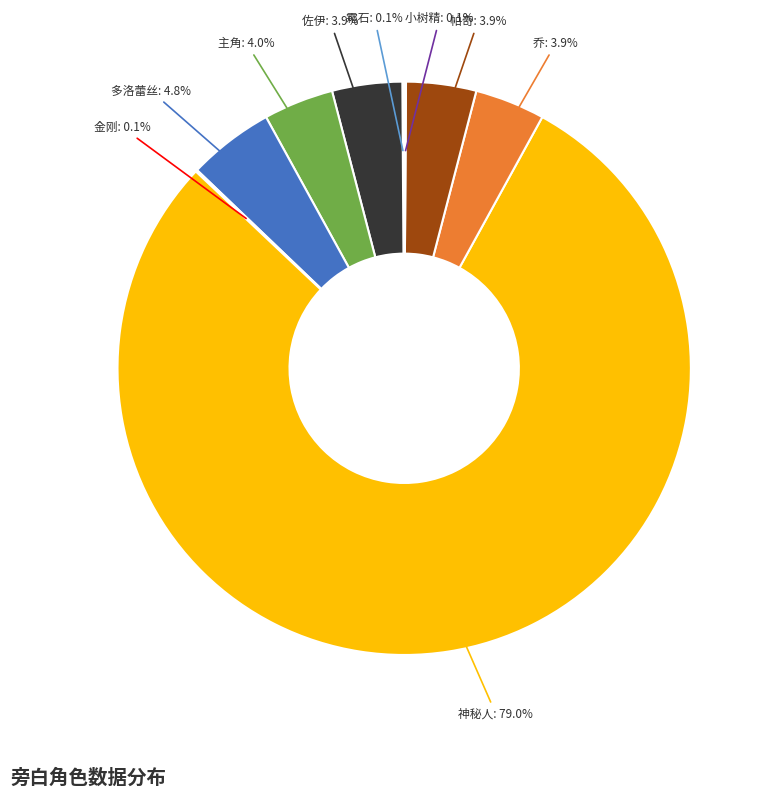

Is there a majority slice in this chart?

Yes